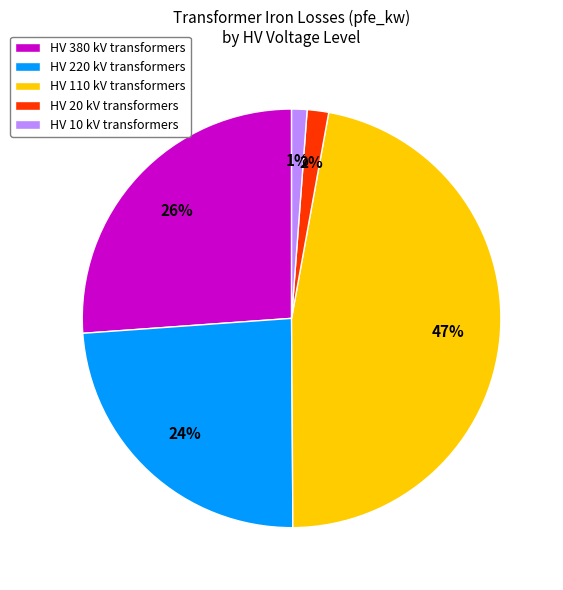

What is the largest slice in the pie chart?

HV 110 kV transformers